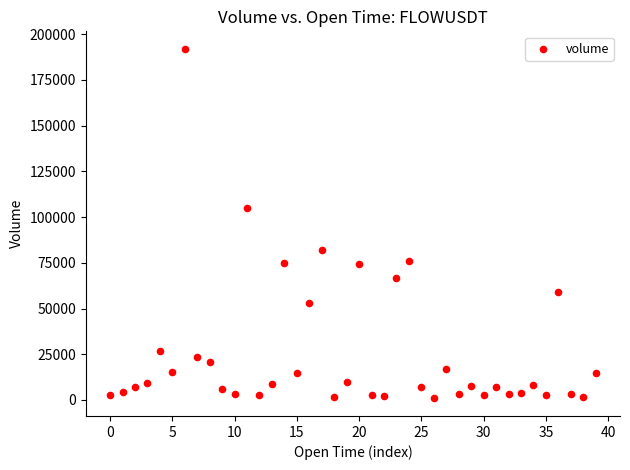

What is the range of Y values (max minus min)?

191182.2